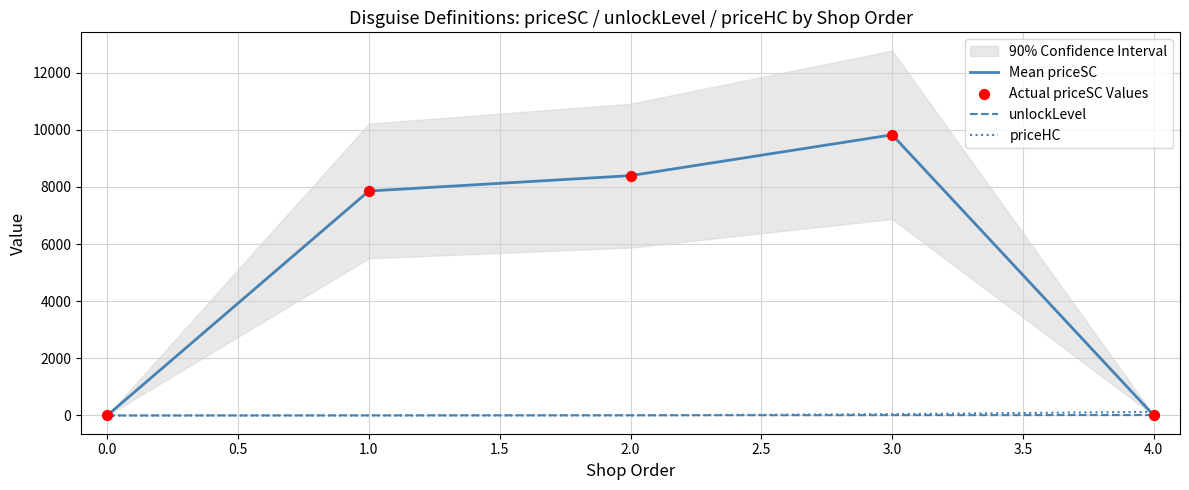

What is the highest value of the Mean priceSC series?

9821.7